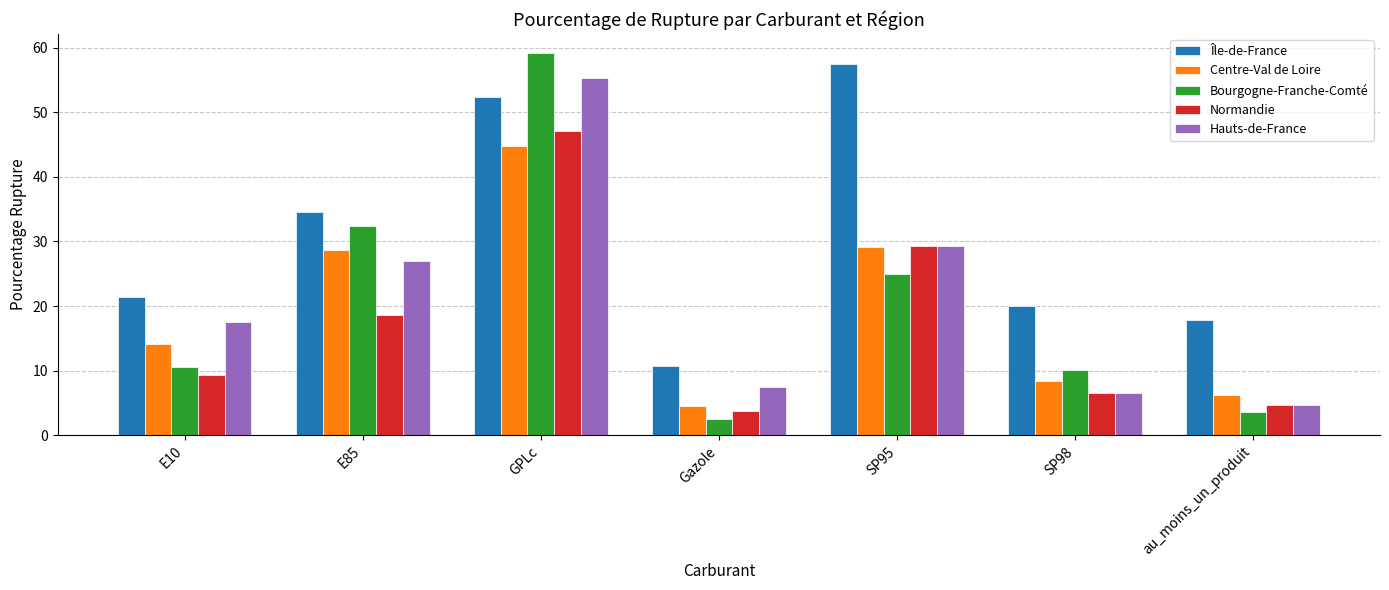

Rank the series by their maximum value, from lowest to highest.

Centre-Val de Loire, Normandie, Hauts-de-France, Île-de-France, Bourgogne-Franche-Comté